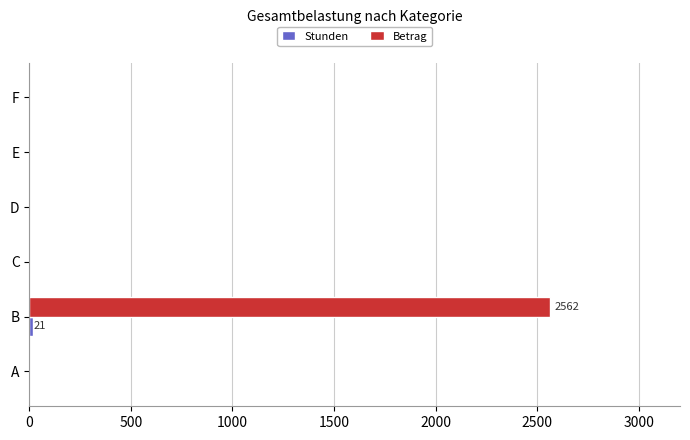

Which series changed the most between A and B?

Betrag